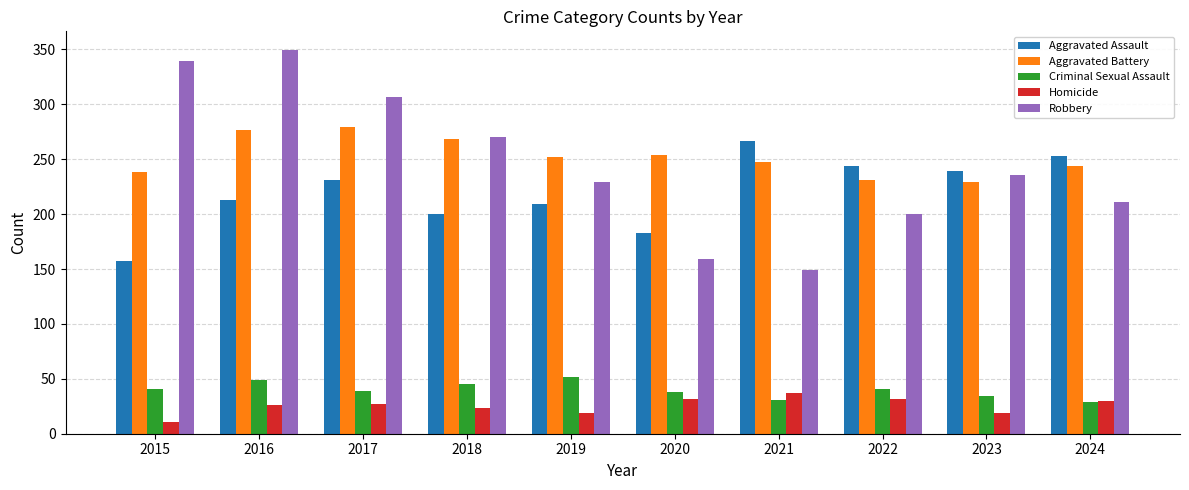

How many distinct data groups are displayed?

5